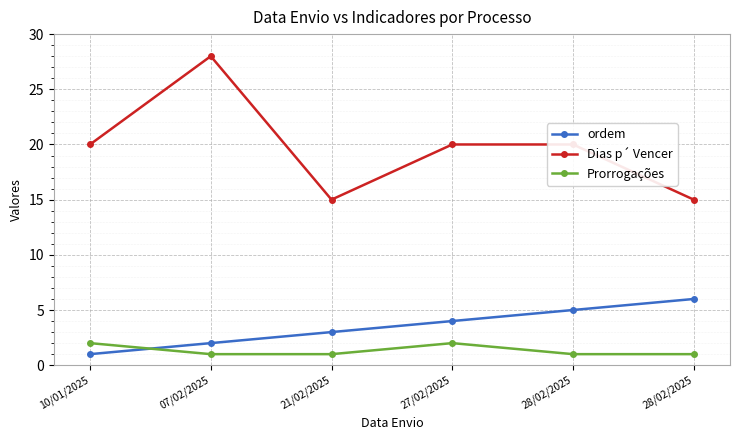

How many lines are shown in the chart?

3